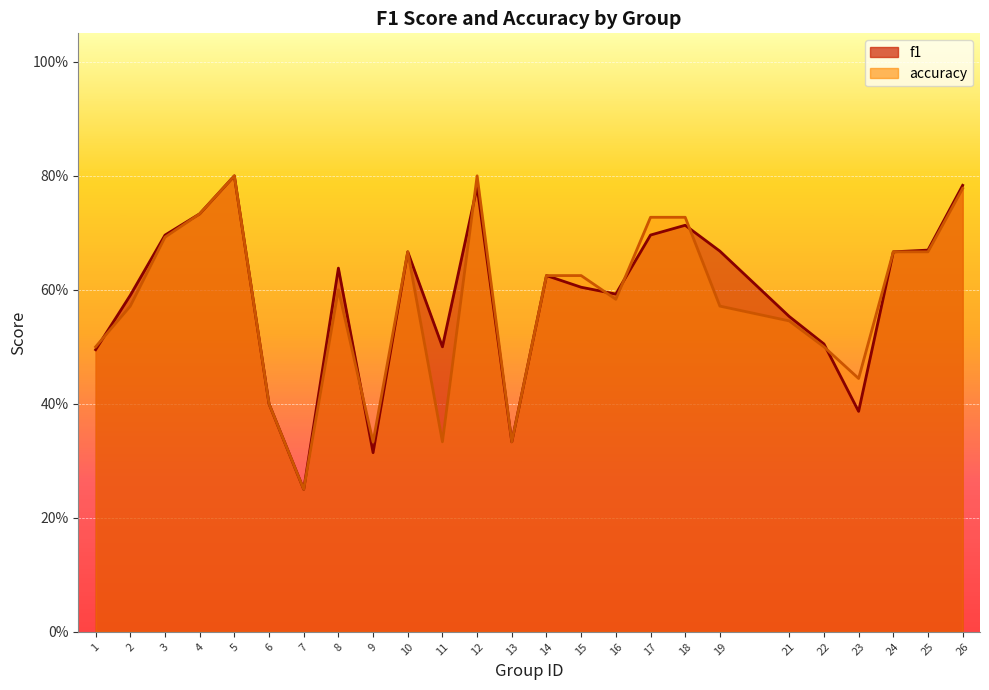

How many accuracy values are between 0 and 1?

25